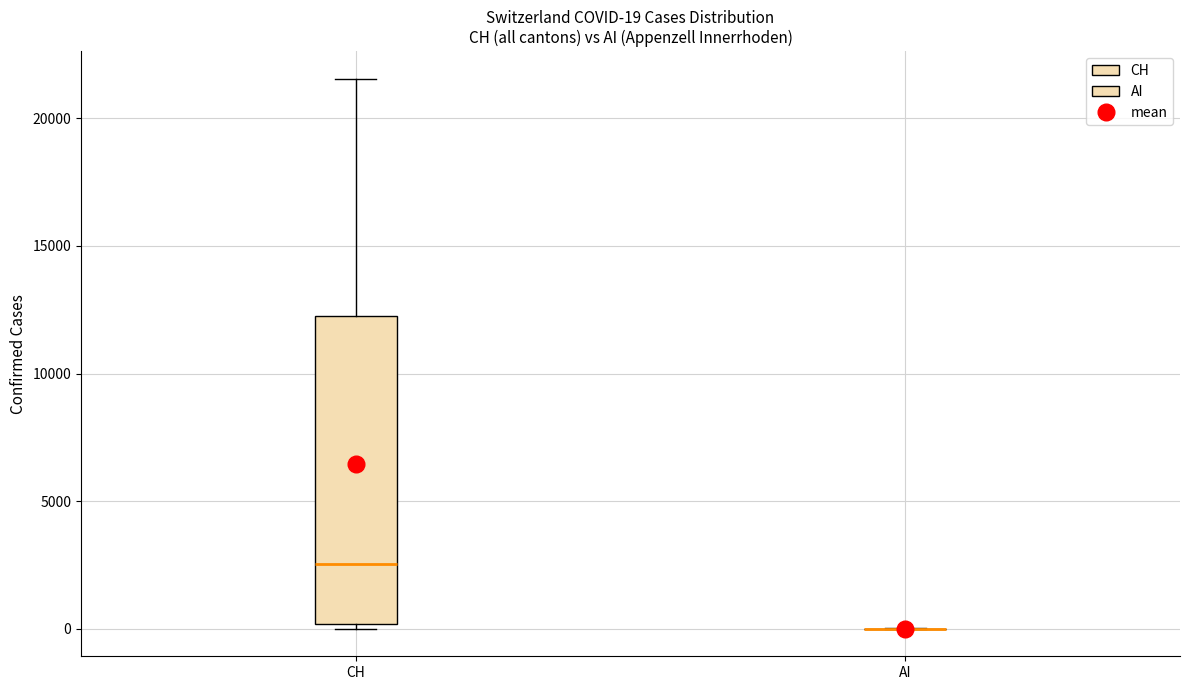

Comparing the boxes themselves (not the whiskers), which one is the tallest?

CH